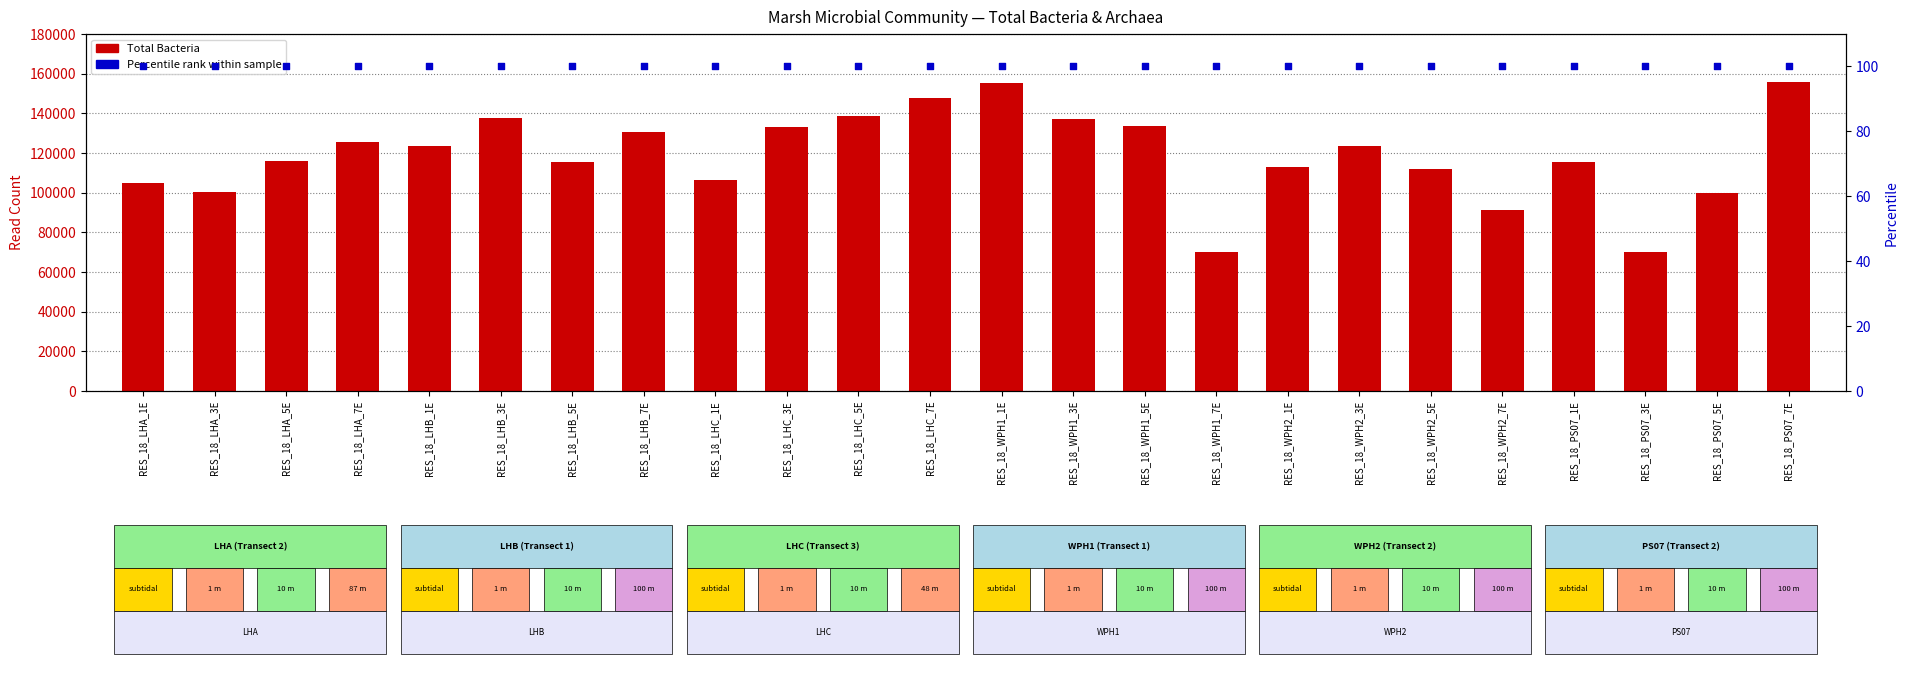

Which series reaches the minimum Y coordinate?

Percentile rank within sample